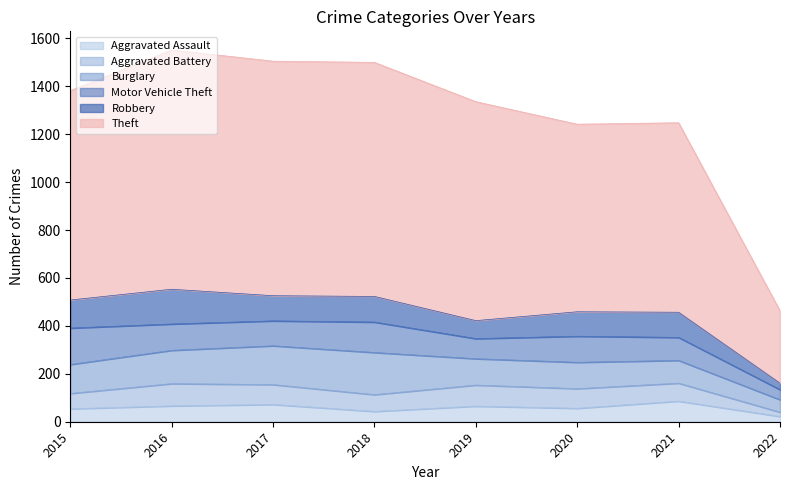

Reading left to right, transcribe all the data shown in this chart.

Aggravated Assault: 54	66	72	43	65	56	86	22
Aggravated Battery: 64	93	83	70	88	82	75	18
Burglary: 121	139	162	176	110	110	95	52
Motor Vehicle Theft: 152	110	104	127	84	109	96	42
Robbery: 117	145	105	107	75	102	105	27
Theft: 874	999	979	977	914	783	791	302